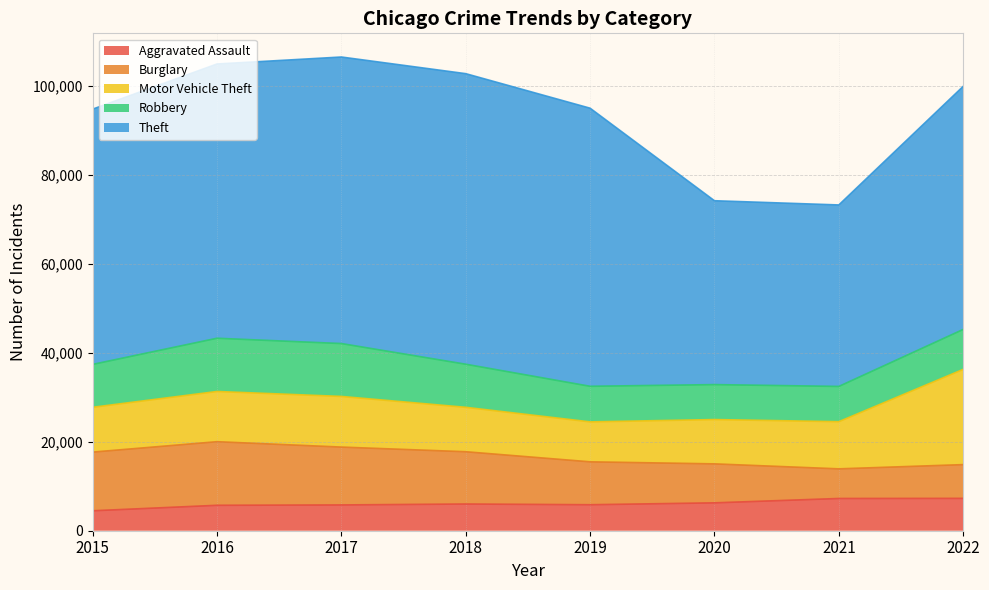

What is the greatest value displayed?

65285